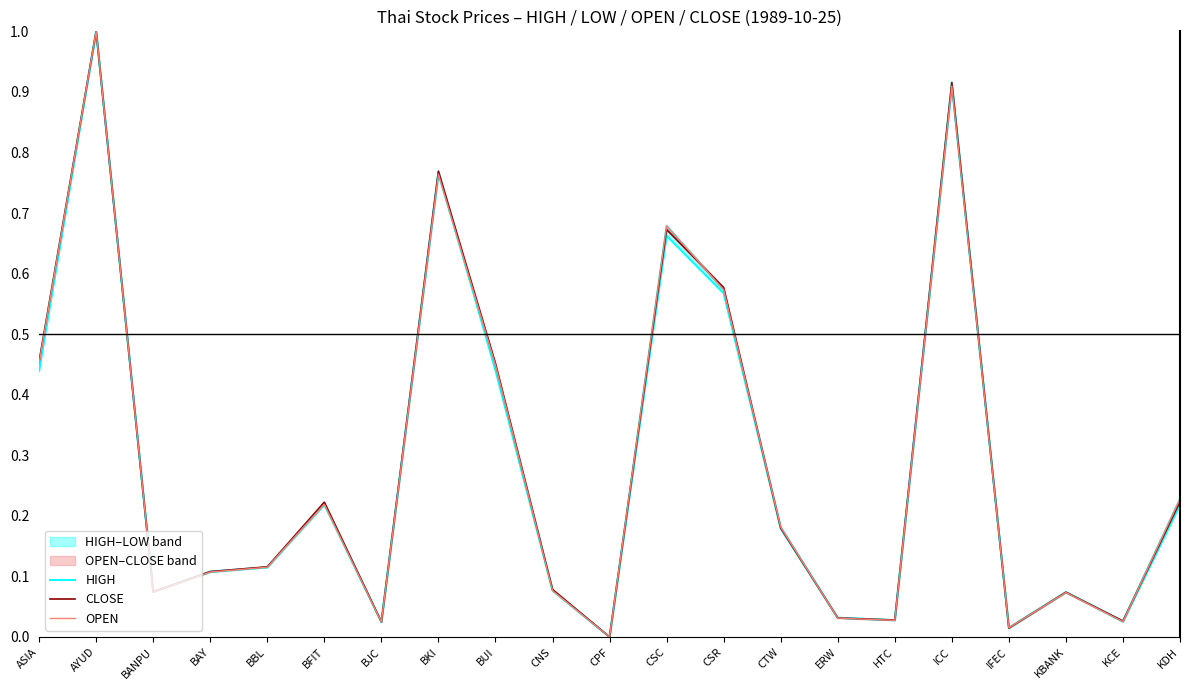

Which category has the highest value in the CLOSE series?

AYUD